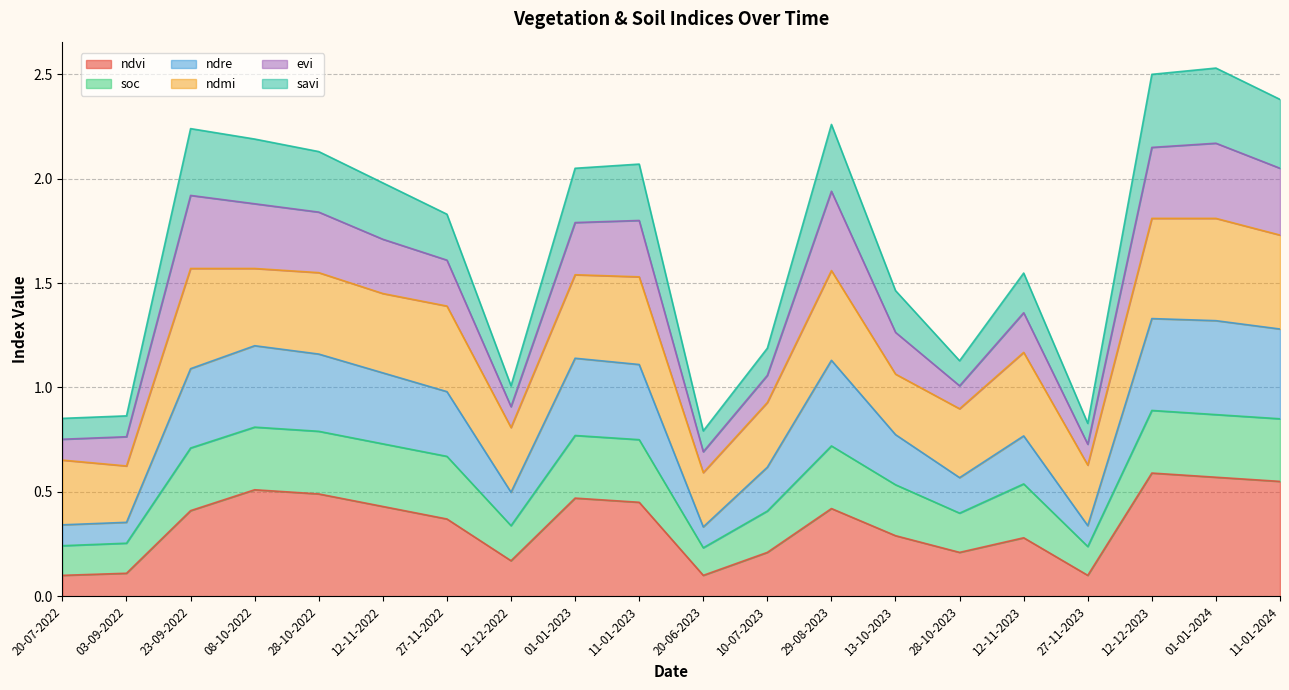

Is it true that ndvi equals 0.7 at 29-08-2023?

False